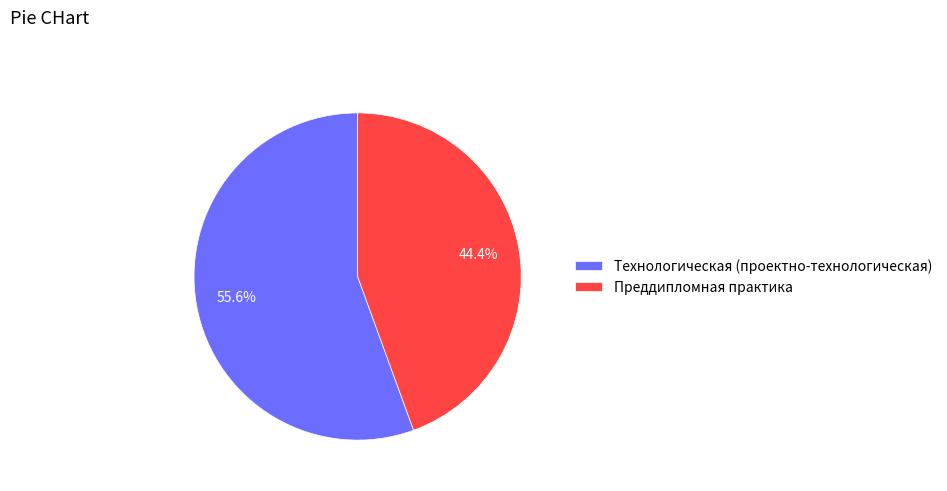

Does Технологическая (проектно-технологическая) account for over 50% of the chart?

Yes